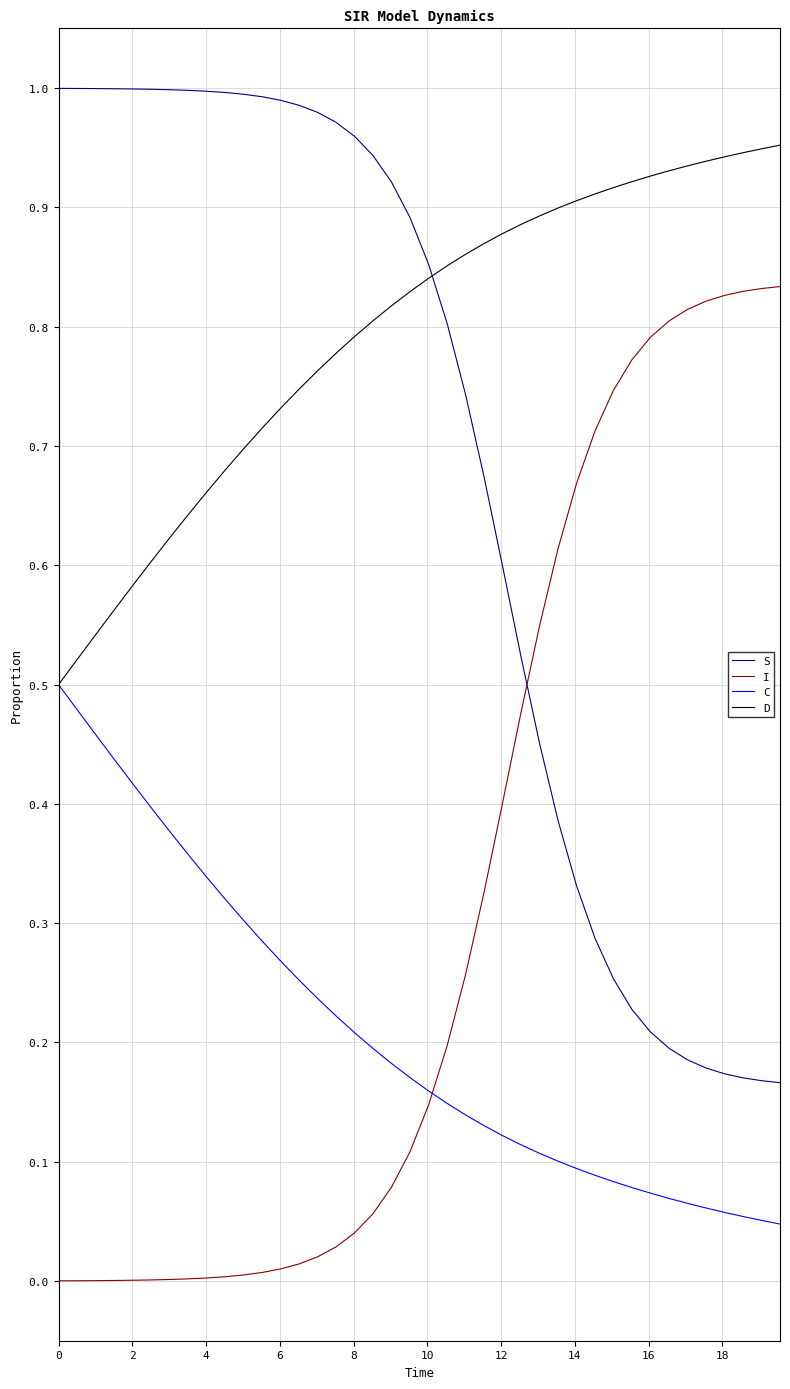

True or false: I and C intersect in this chart.

True